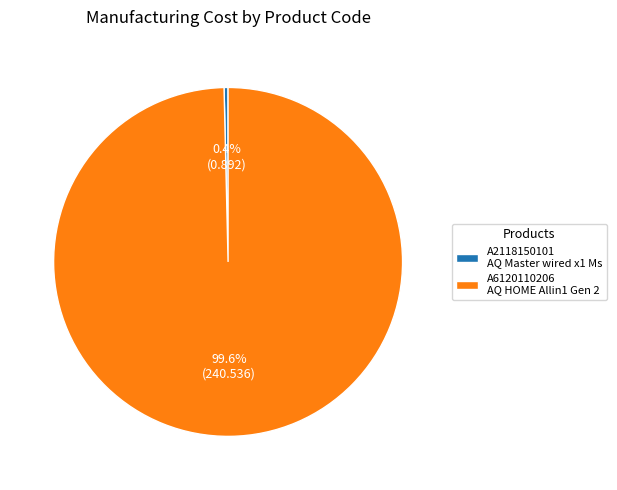

How many slices are in this pie chart?

2